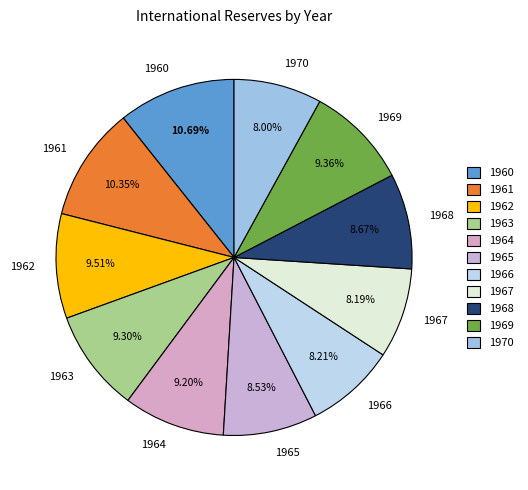

Approximately how many times larger is the value at 1968 compared to 1970?

1.1